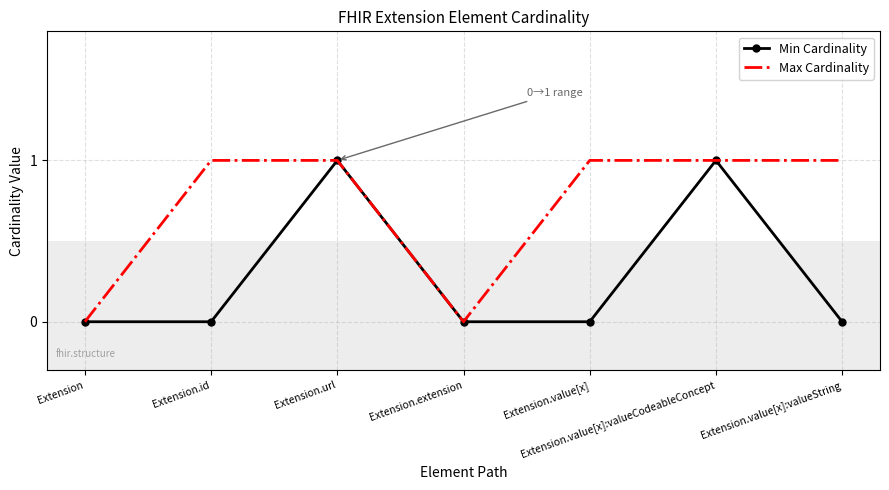

Rank the series by their average value, from highest to lowest.

Max Cardinality, Min Cardinality